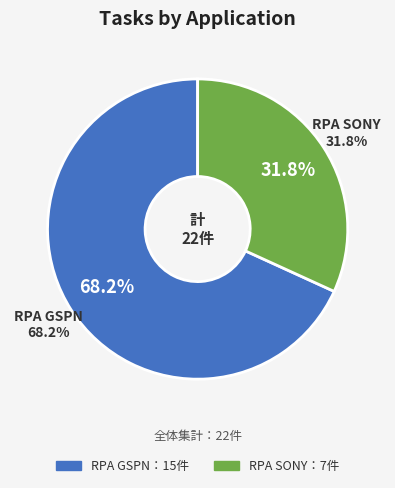

What percentage is the RPA SONY slice, to the nearest percent?

32%